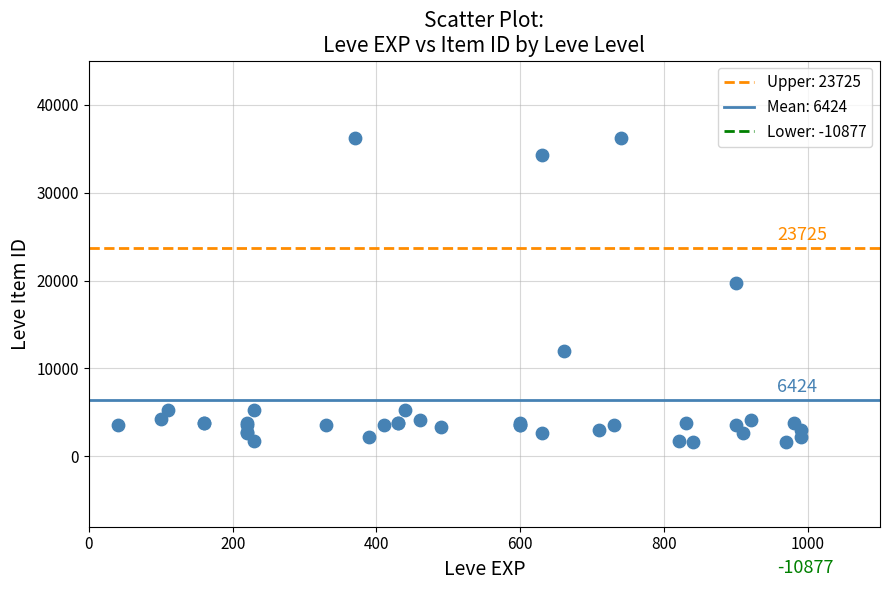

What Y value in the scatter plot is closest to 18967?

19744